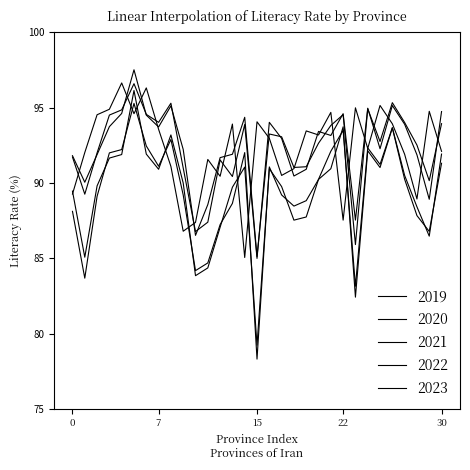

Does the chart have visible grid lines?

No